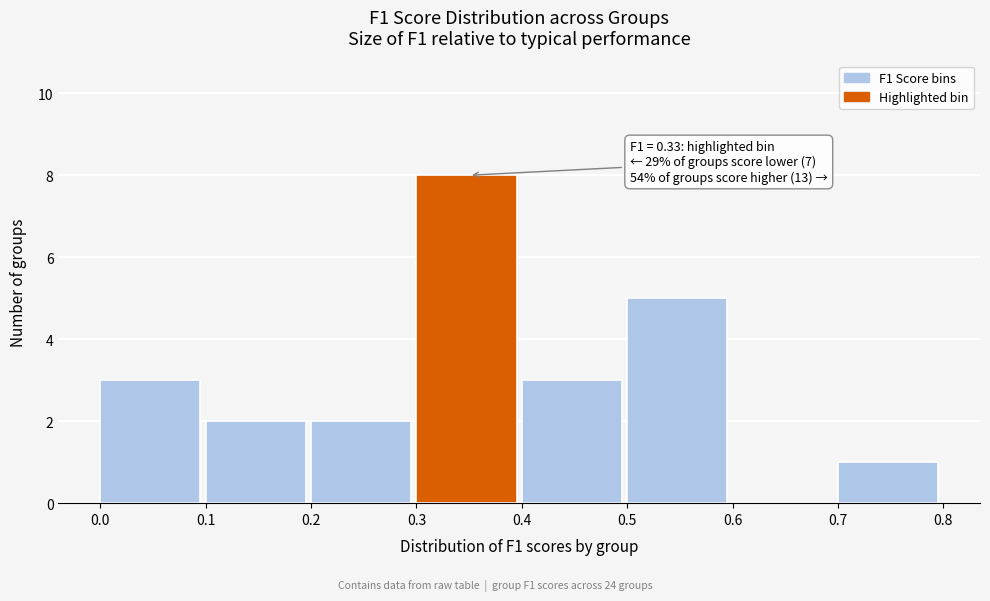

Over which range of the x-axis is the bar tallest?

0.3 to 0.4